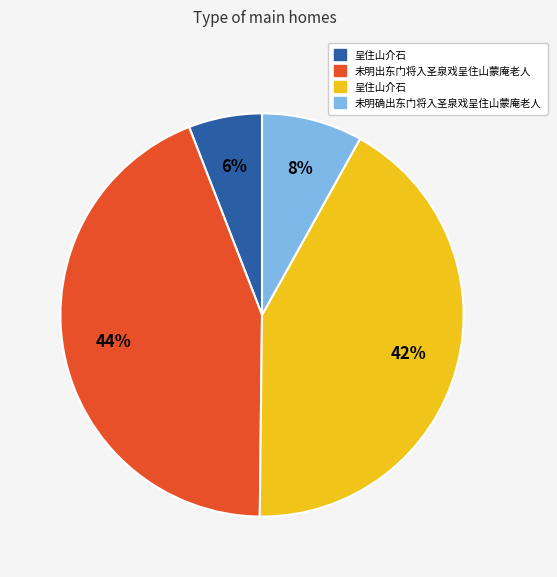

Is there any slice that represents more than half of the pie?

No